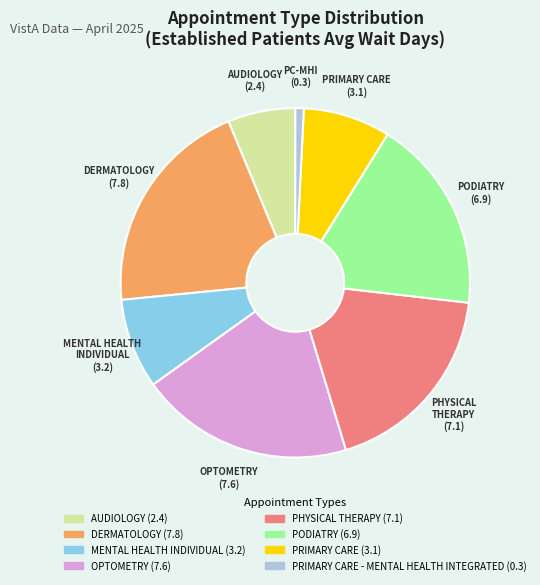

Is there any slice that represents more than half of the pie?

No